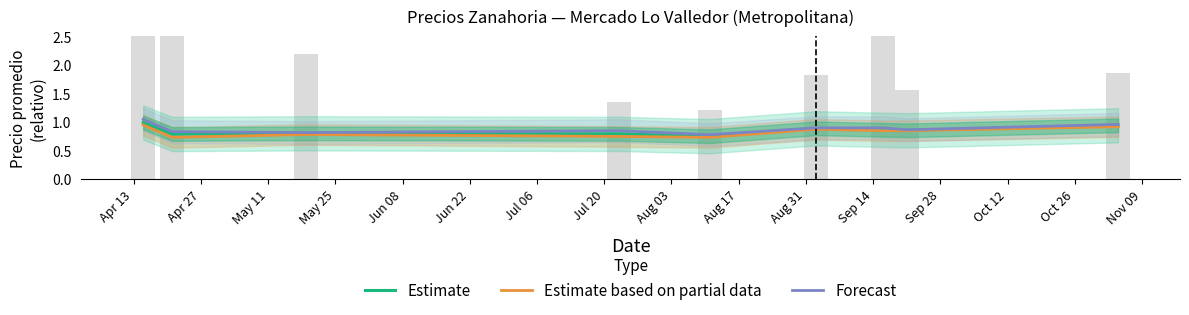

What is the value of the Forecast bar at the 6th from the left?

0.9